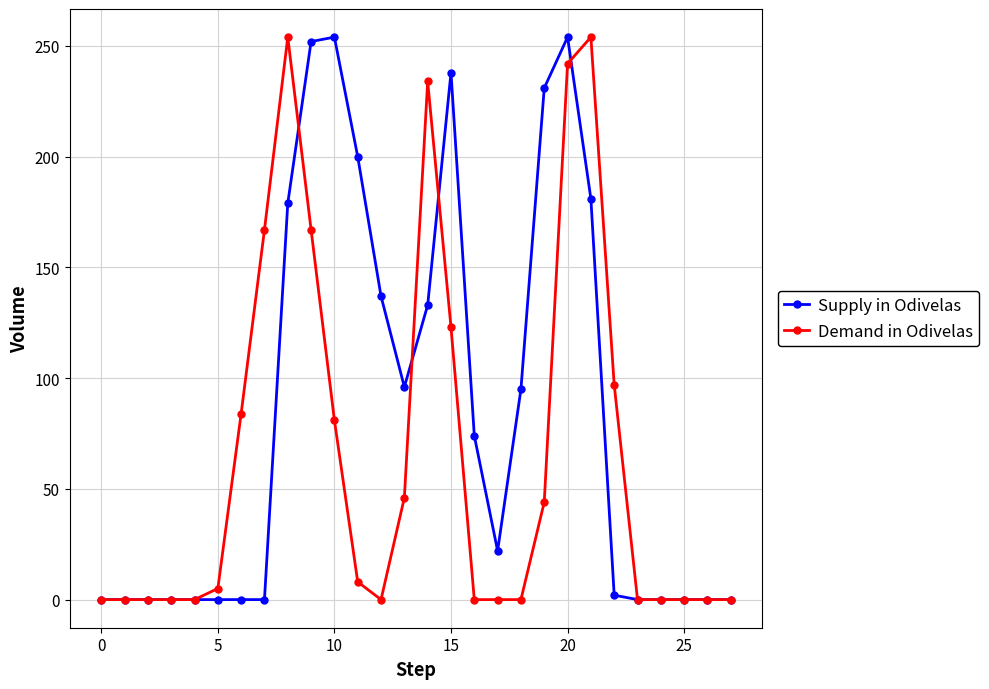

True or false: Supply in Odivelas has more than 0 interior local peaks.

True